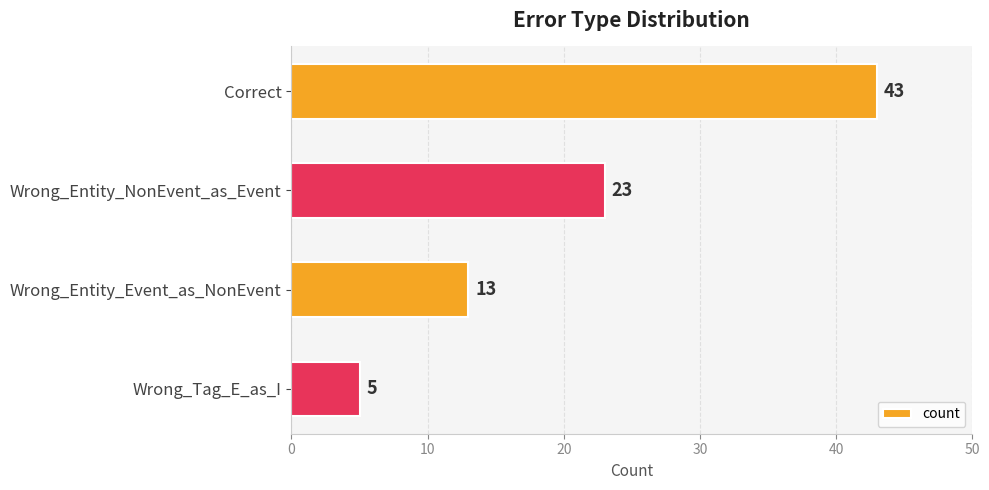

Does the chart contain any negative values?

No